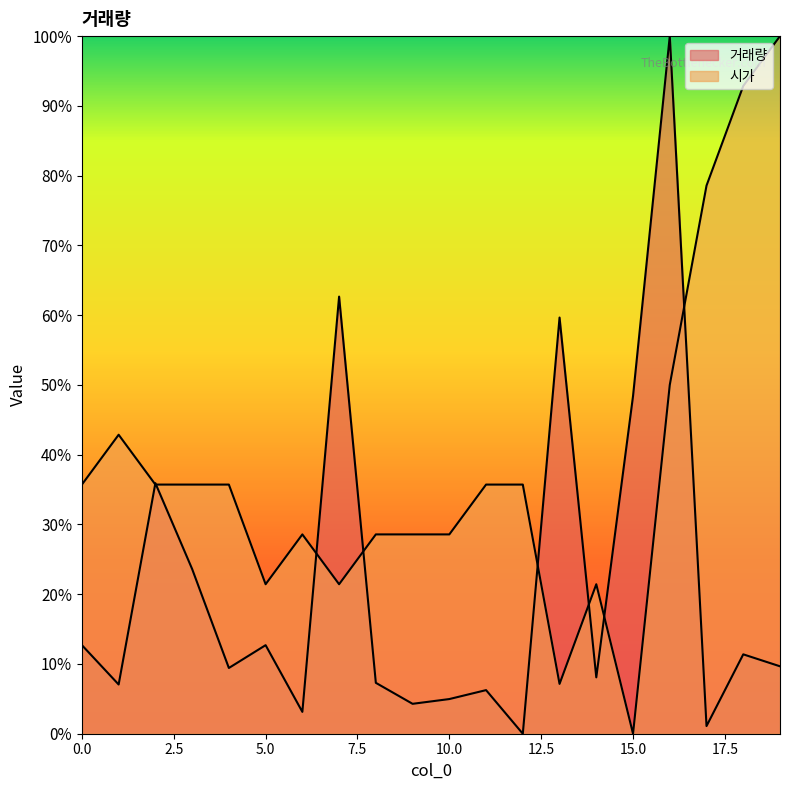

Count the number of categories in the chart.

20